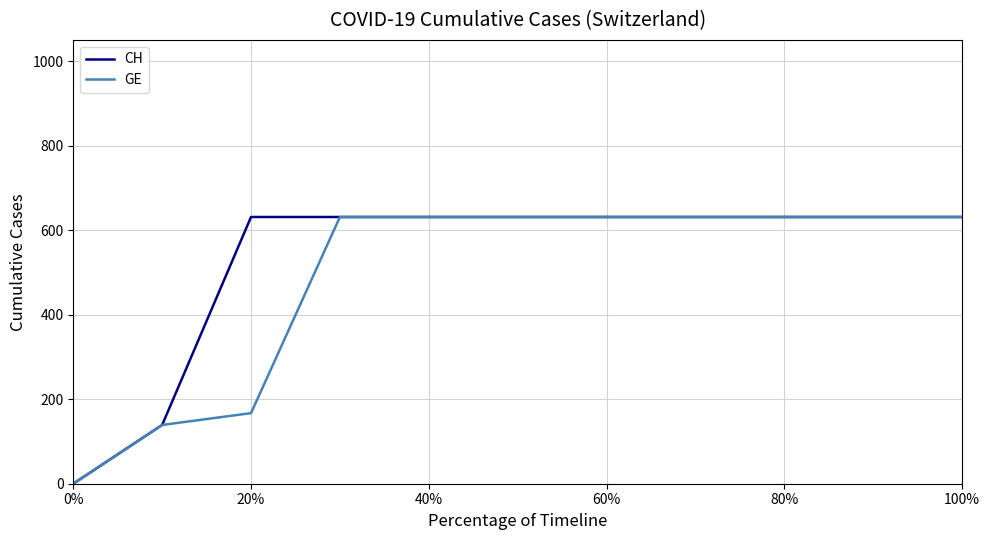

Which series has the largest total across all categories?

CH